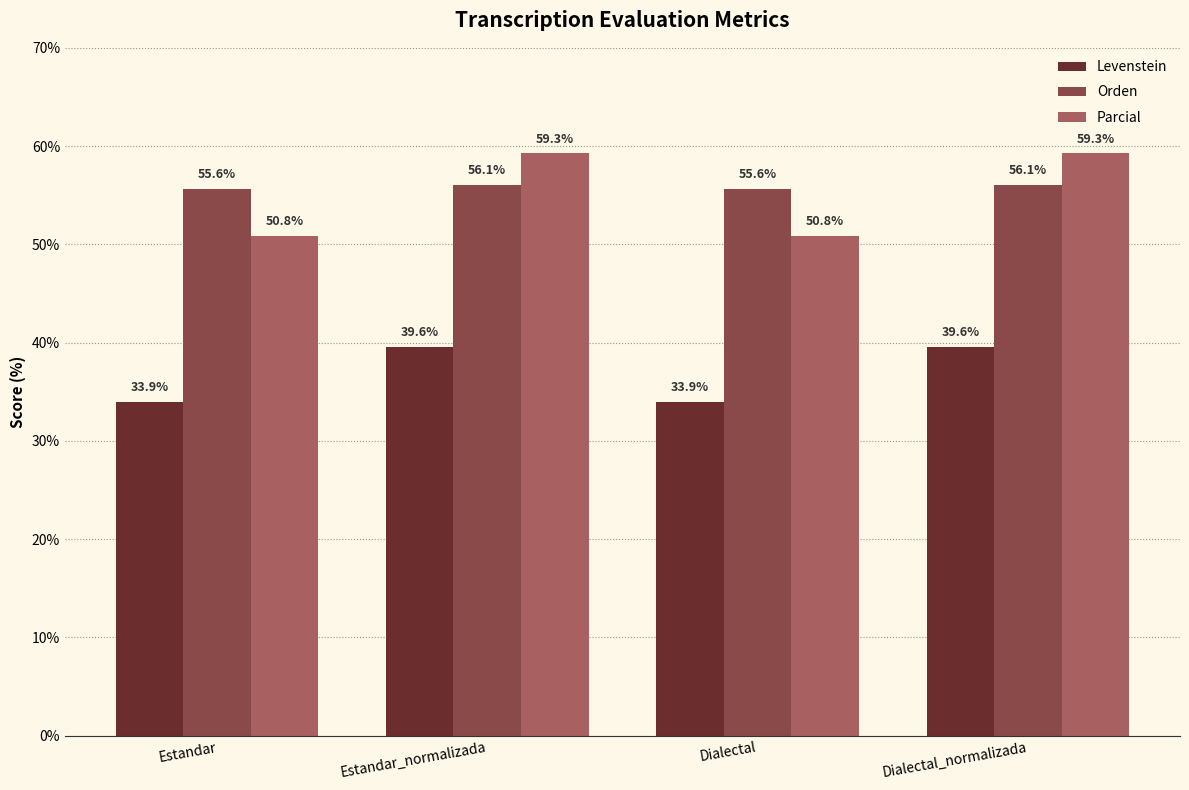

What is the sum of the Parcial values at Dialectal and Dialectal_normalizada?

110.1